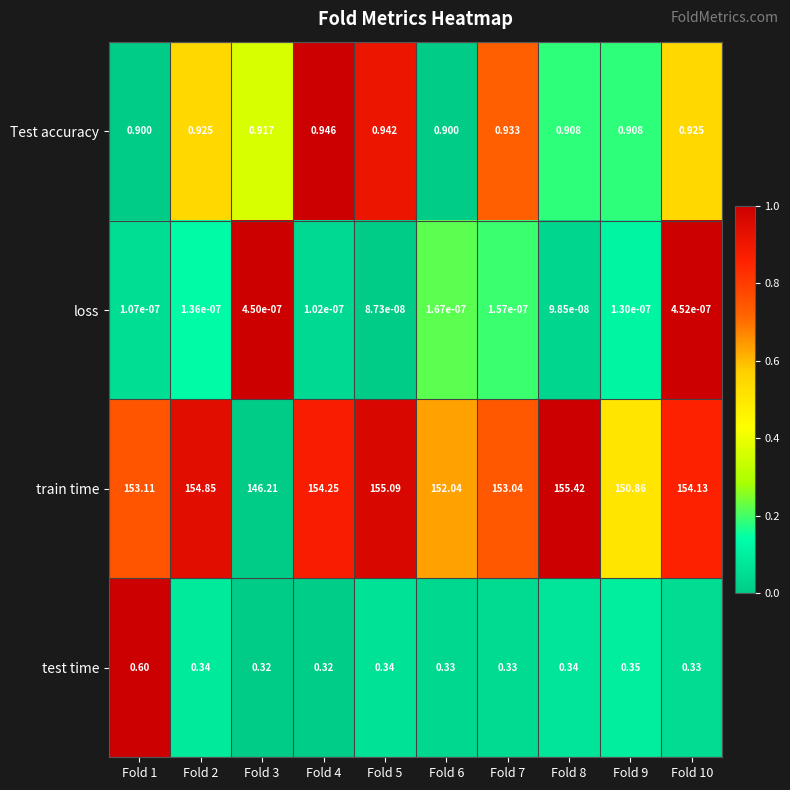

Count the number of categories in the chart.

10